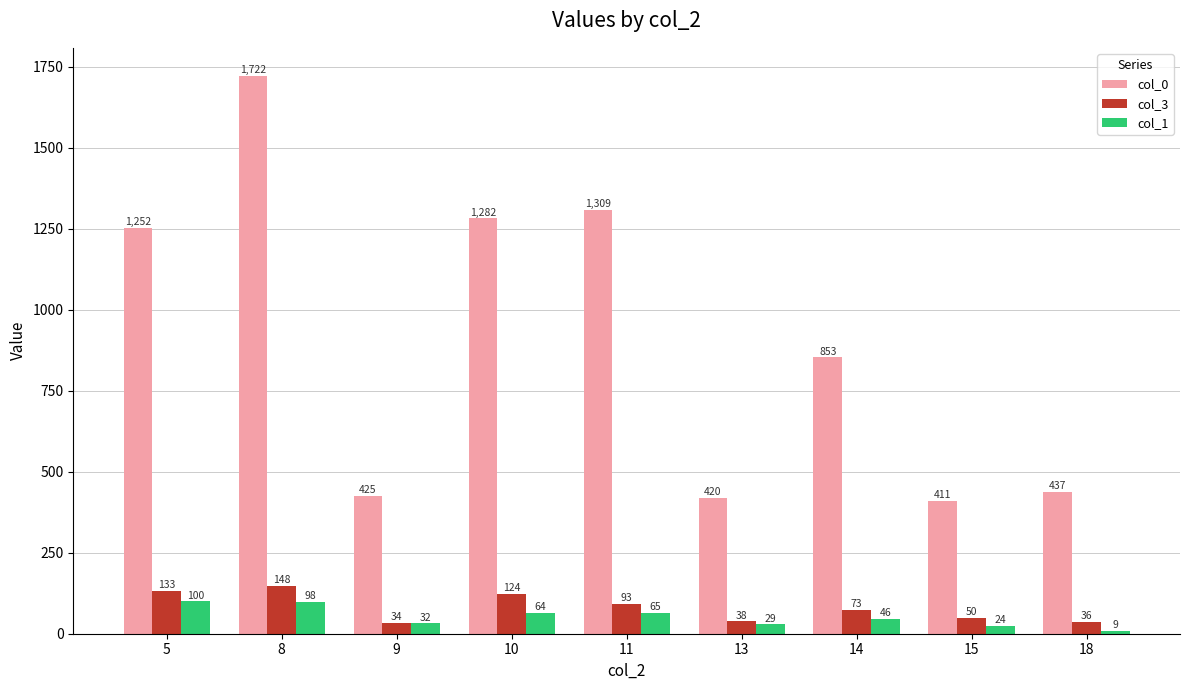

What is the minimum value shown in the chart?

9